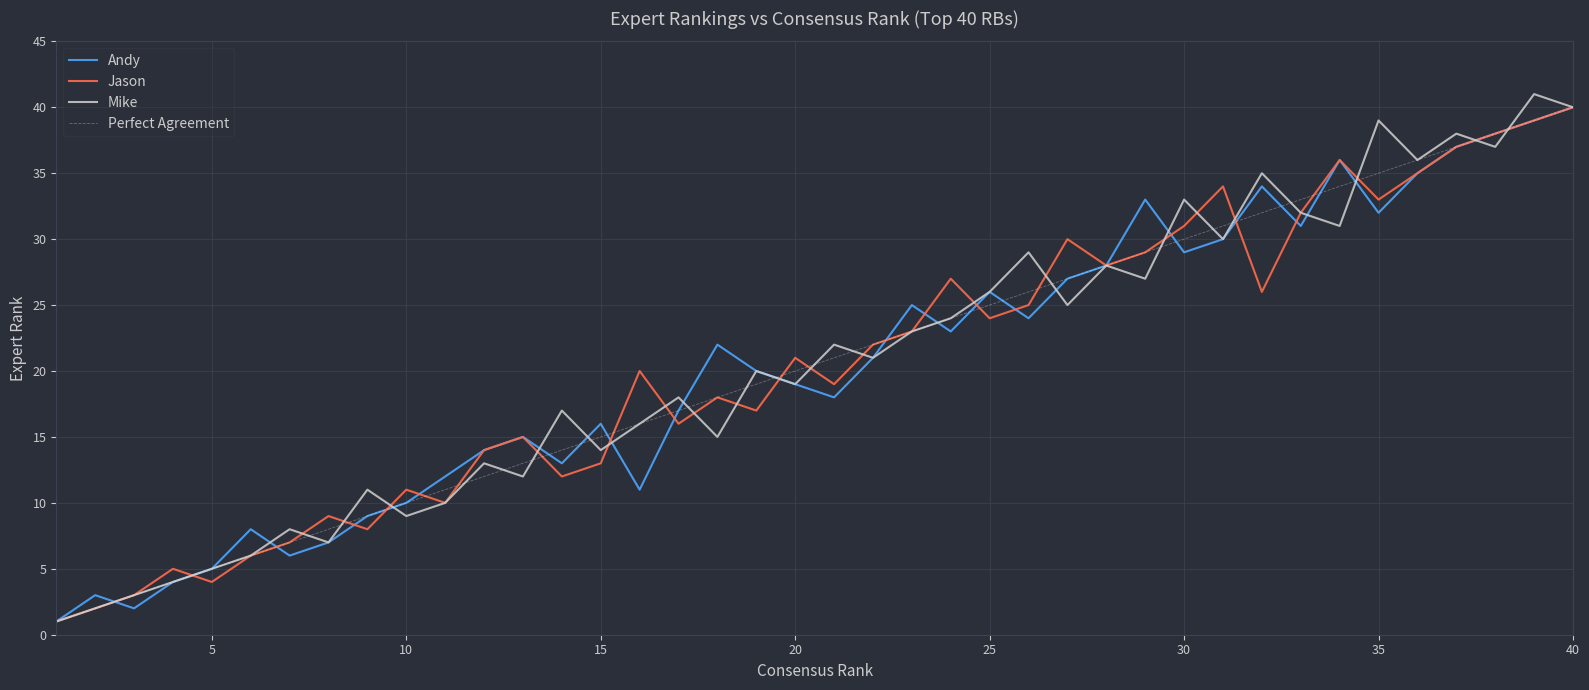

What is the highest value of the Perfect Agreement series?

40